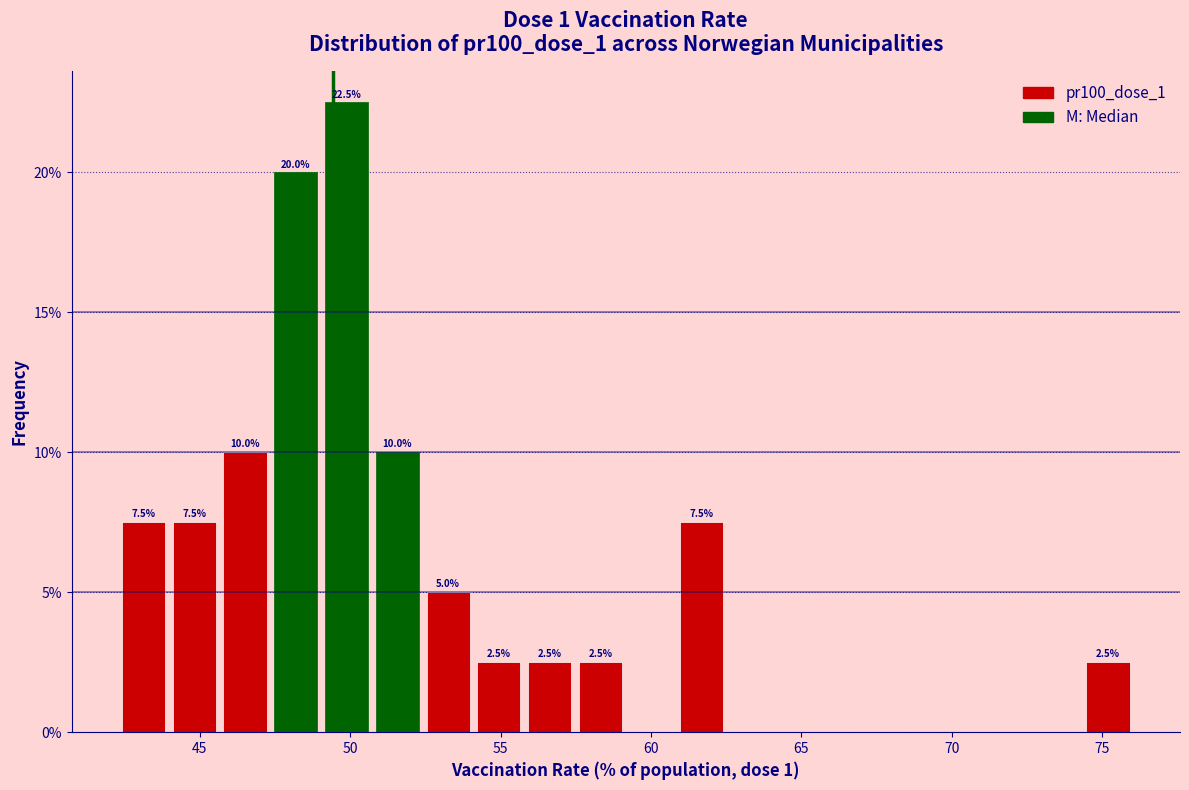

Read against the x-axis, roughly where is the centre of the tallest bar?

50.0